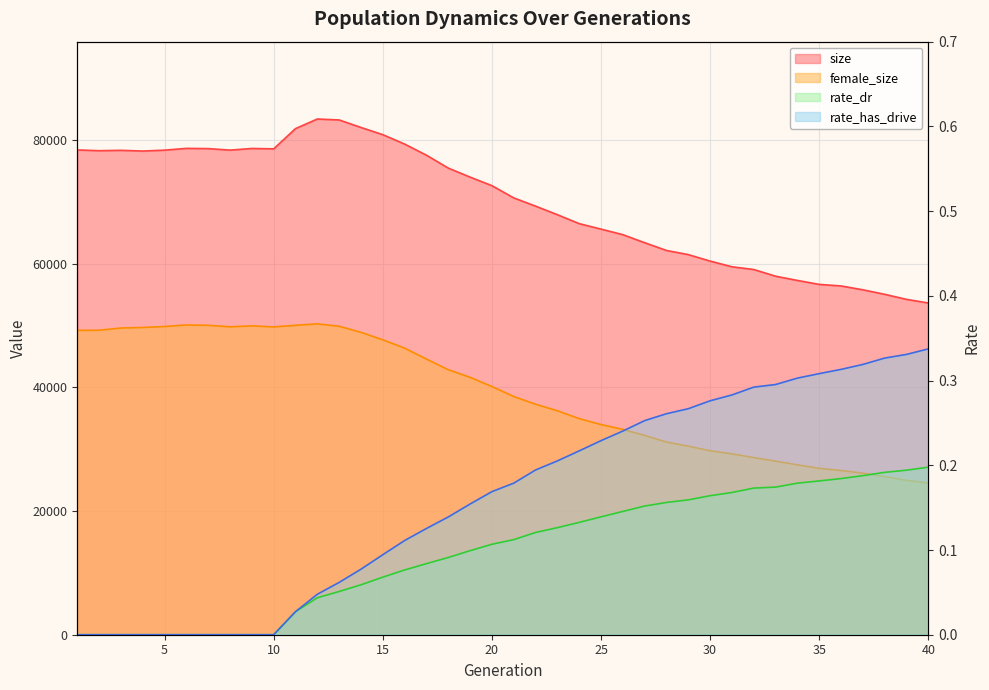

Reading right to left, transcribe all the data shown in this chart.

size: 40=53646.0	39=54230.0	38=55049.0	37=55779.0	36=56401.0	35=56652.0	34=57291.0	33=57975.0	32=59058.0	31=59498.0	30=60423.0	29=61467.0	28=62141.0	27=63393.0	26=64695.0	25=65592.0	24=66476.0	23=67924.0	22=69308.0	21=70640.0	20=72620.0	19=74001.0	18=75462.0	17=77544.0	16=79346.0	15=80865.0	14=82028.0	13=83246.0	12=83396.0	11=81846.0	10=78573.0	9=78634.0	8=78366.0	7=78610.0	6=78649.0	5=78363.0	4=78216.0	3=78333.0	2=78274.0	1=78392.0
female_size: 40=24519.0	39=24972.0	38=25569.0	37=26132.0	36=26555.0	35=26910.0	34=27472.0	33=28074.0	32=28646.0	31=29251.0	30=29748.0	29=30495.0	28=31155.0	27=32226.0	26=33201.0	25=33991.0	24=34947.0	23=36218.0	22=37273.0	21=38524.0	20=40137.0	19=41624.0	18=42852.0	17=44573.0	16=46344.0	15=47690.0	14=48898.0	13=49879.0	12=50273.0	11=50041.0	10=49772.0	9=49945.0	8=49791.0	7=50033.0	6=50087.0	5=49843.0	4=49687.0	3=49599.0	2=49237.0	1=49220.0
rate_dr: 40=0.2	39=0.2	38=0.2	37=0.2	36=0.2	35=0.2	34=0.2	33=0.2	32=0.2	31=0.2	30=0.2	29=0.2	28=0.2	27=0.2	26=0.1	25=0.1	24=0.1	23=0.1	22=0.1	21=0.1	20=0.1	19=0.1	18=0.1	17=0.1	16=0.1	15=0.1	14=0.1	13=0.1	12=0.0	11=0.0	10=0.0	9=0.0	8=0.0	7=0.0	6=0.0	5=0.0	4=0.0	3=0.0	2=0.0	1=0.0
rate_has_drive: 40=0.3	39=0.3	38=0.3	37=0.3	36=0.3	35=0.3	34=0.3	33=0.3	32=0.3	31=0.3	30=0.3	29=0.3	28=0.3	27=0.3	26=0.2	25=0.2	24=0.2	23=0.2	22=0.2	21=0.2	20=0.2	19=0.2	18=0.1	17=0.1	16=0.1	15=0.1	14=0.1	13=0.1	12=0.0	11=0.0	10=0.0	9=0.0	8=0.0	7=0.0	6=0.0	5=0.0	4=0.0	3=0.0	2=0.0	1=0.0